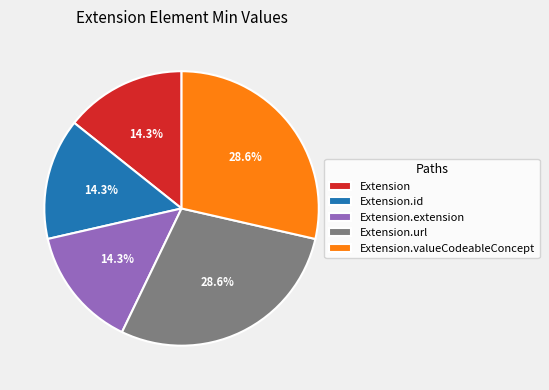

What percentage is the Extension.valueCodeableConcept slice, to the nearest percent?

29%